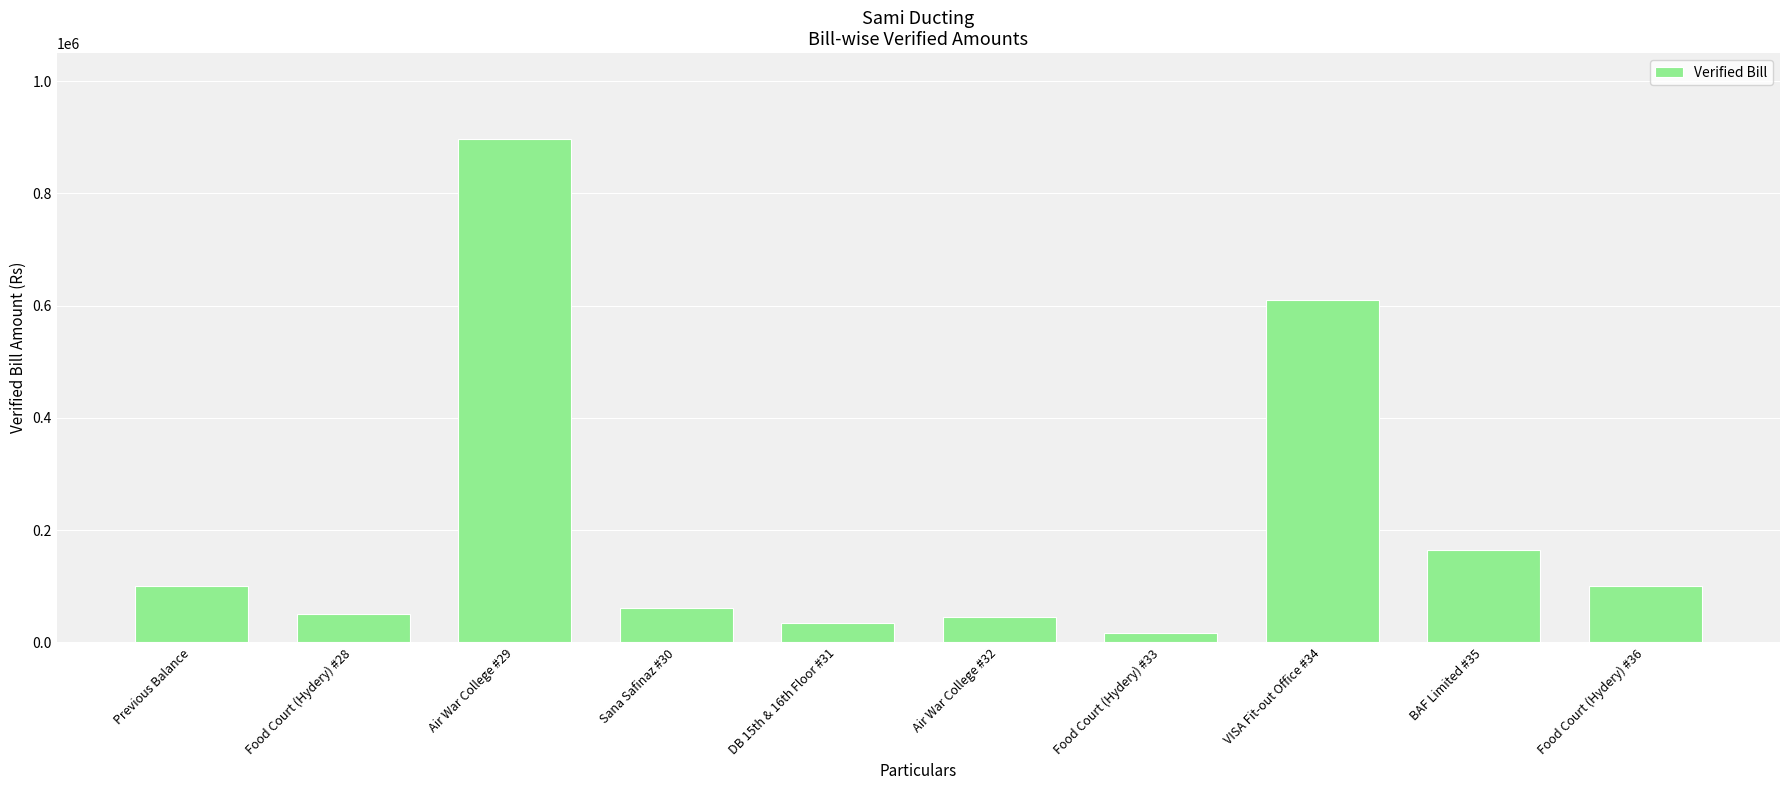

Approximately how many times larger is the value at Air War College #29 compared to BAF Limited #35?

5.4